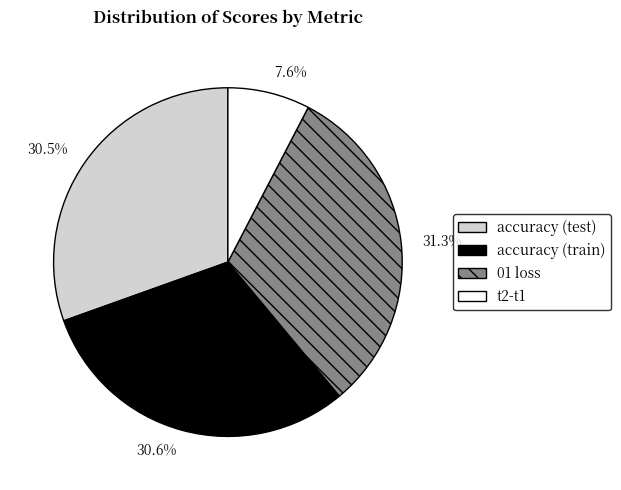

To the nearest percent, what is the average slice percentage?

25%